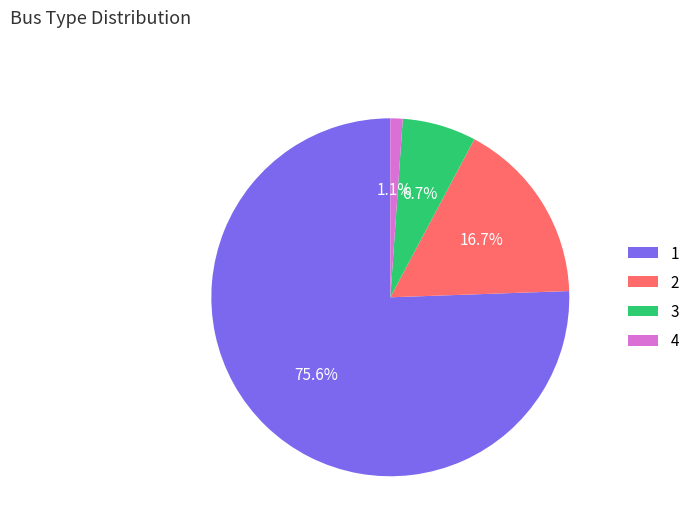

Count the number of slices in the pie.

4